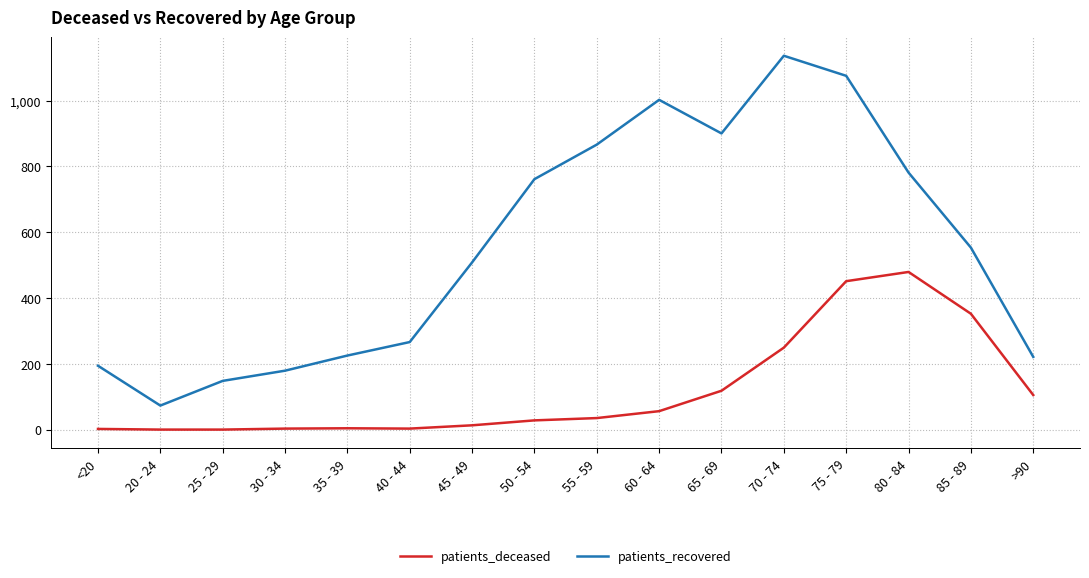

What is the difference between the patients_deceased values at >90 and <20?

103